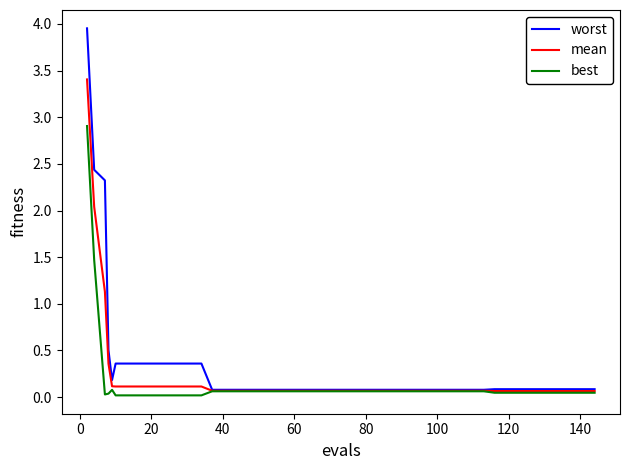

Which series has the largest range (max minus min)?

worst